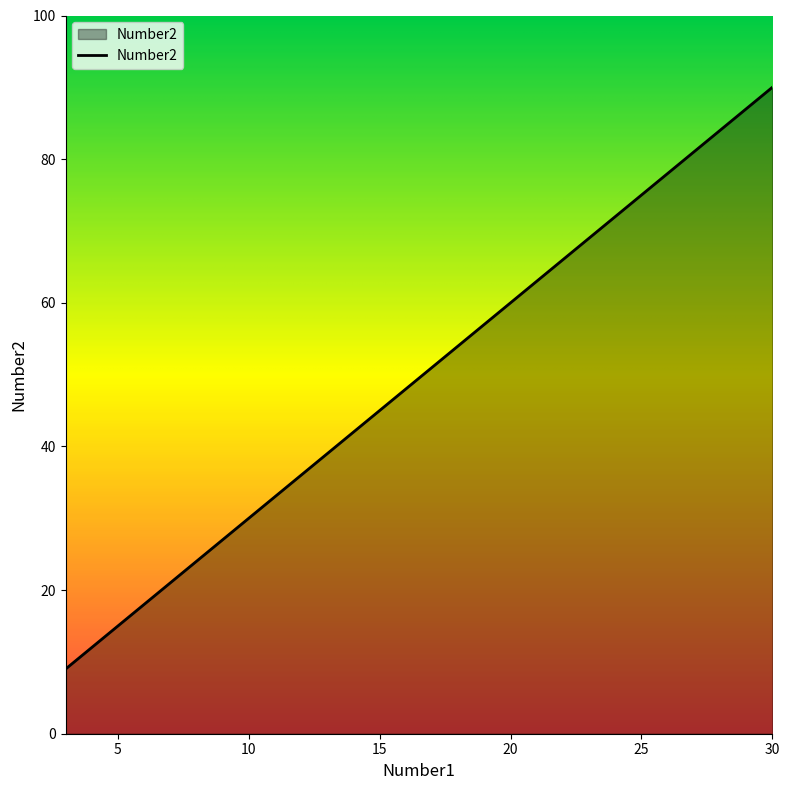

Does the chart have visible grid lines?

No